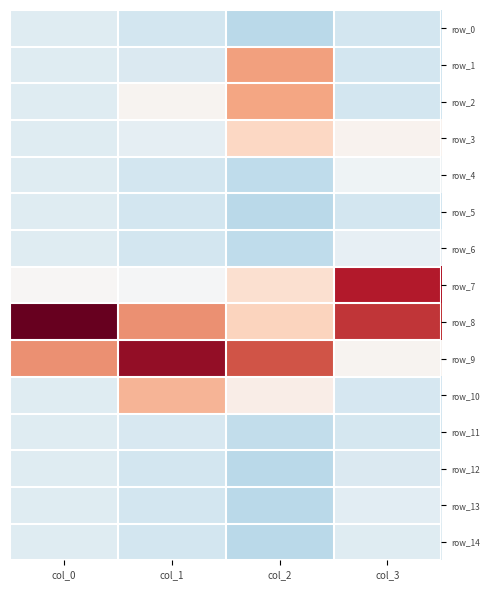

Reading left to right, what are all the values shown in this chart?

row_0: -0.4	-0.6	-0.9	-0.6
row_1: -0.4	-0.5	1.3	-0.6
row_2: -0.4	0.1	1.3	-0.6
row_3: -0.4	-0.3	0.7	0.1
row_4: -0.4	-0.6	-0.8	-0.1
row_5: -0.4	-0.6	-0.9	-0.6
row_6: -0.4	-0.6	-0.8	-0.3
row_7: 0.0	-0.0	0.5	2.6
row_8: 3.3	1.5	0.7	2.4
row_9: 1.5	2.9	2.1	0.1
row_10: -0.4	1.1	0.2	-0.6
row_11: -0.4	-0.5	-0.8	-0.6
row_12: -0.4	-0.6	-0.9	-0.5
row_13: -0.4	-0.6	-0.9	-0.3
row_14: -0.4	-0.6	-0.9	-0.4